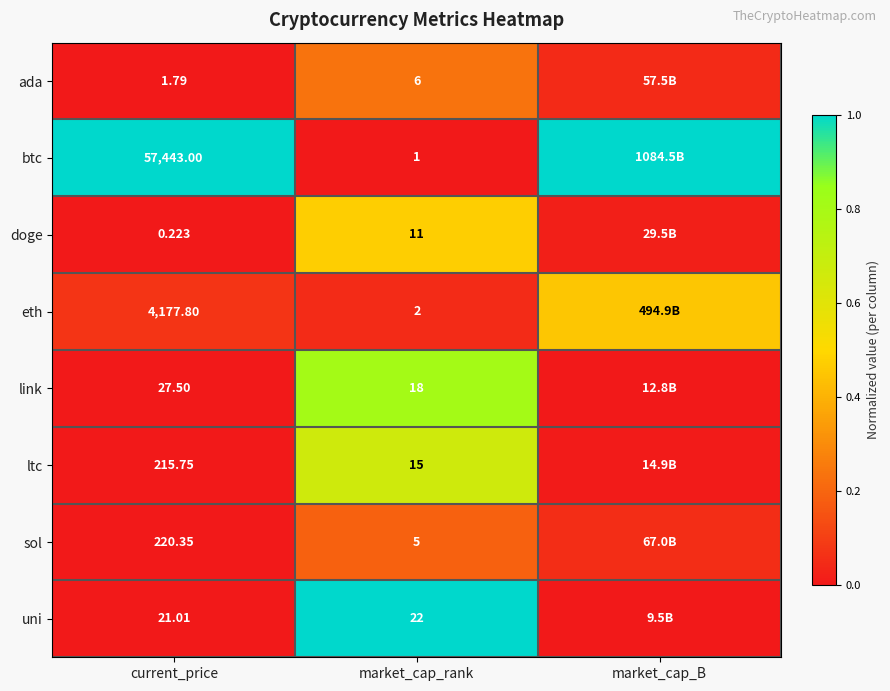

Is the value of doge at market_cap_rank greater than the value of sol at market_cap_rank?

Yes